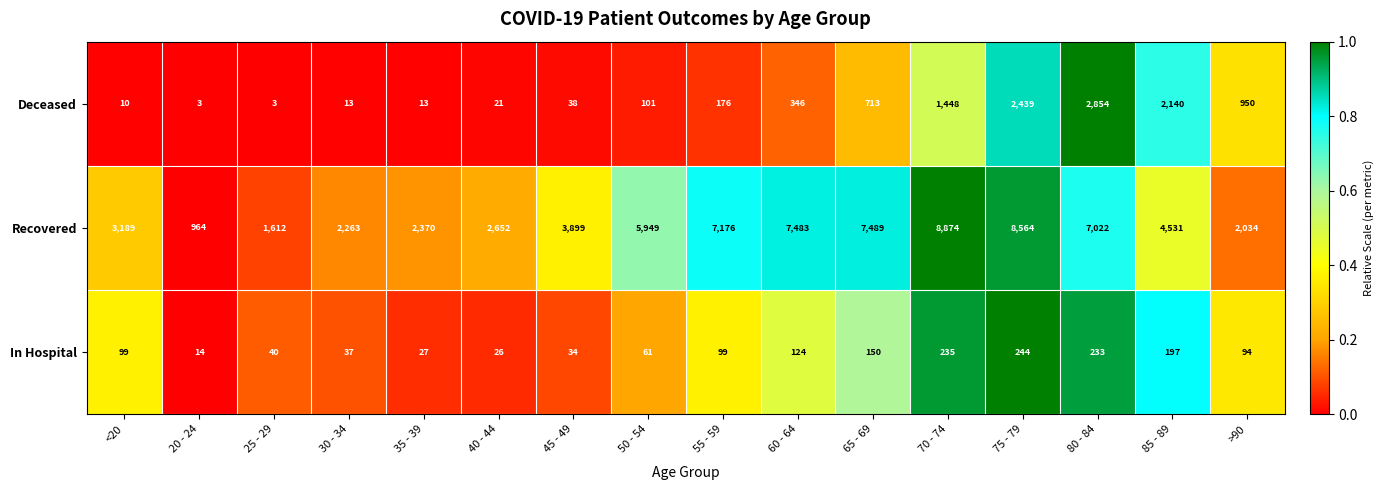

What is the difference between the Recovered values at 80 - 84 and 60 - 64?

461